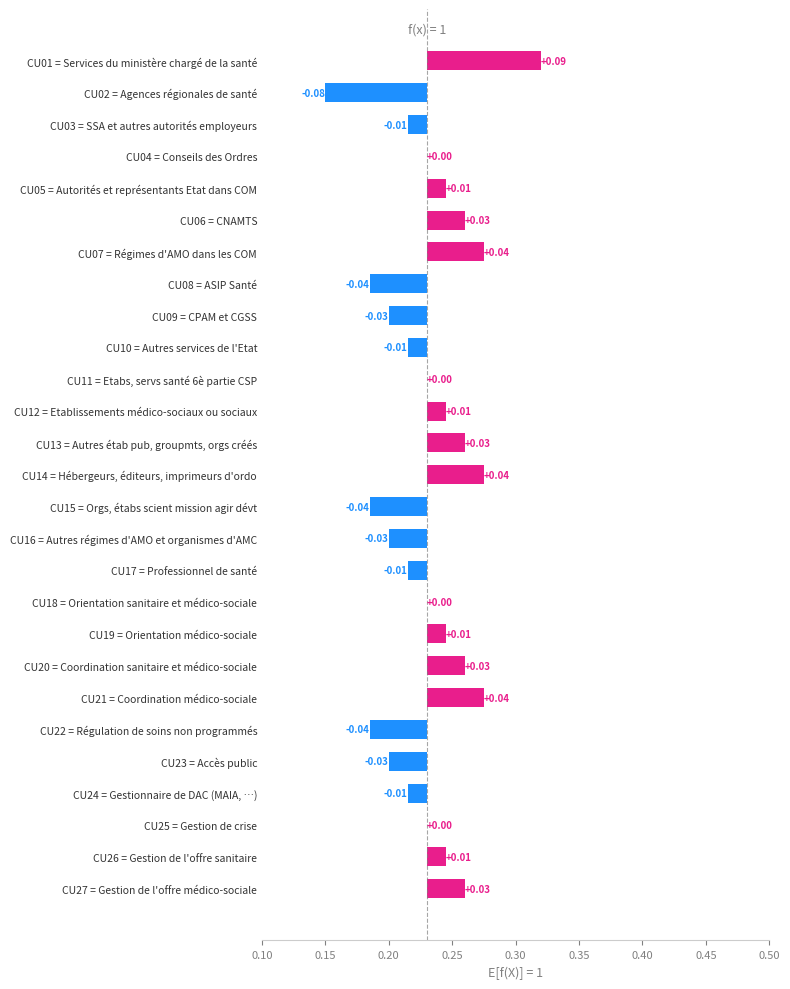

Reading left to right, extract all data points from this chart.

0.1	-0.1	-0.0	0.0	0.0	0.0	0.0	-0.0	-0.0	-0.0	0.0	0.0	0.0	0.0	-0.0	-0.0	-0.0	0.0	0.0	0.0	0.0	-0.0	-0.0	-0.0	0.0	0.0	0.0